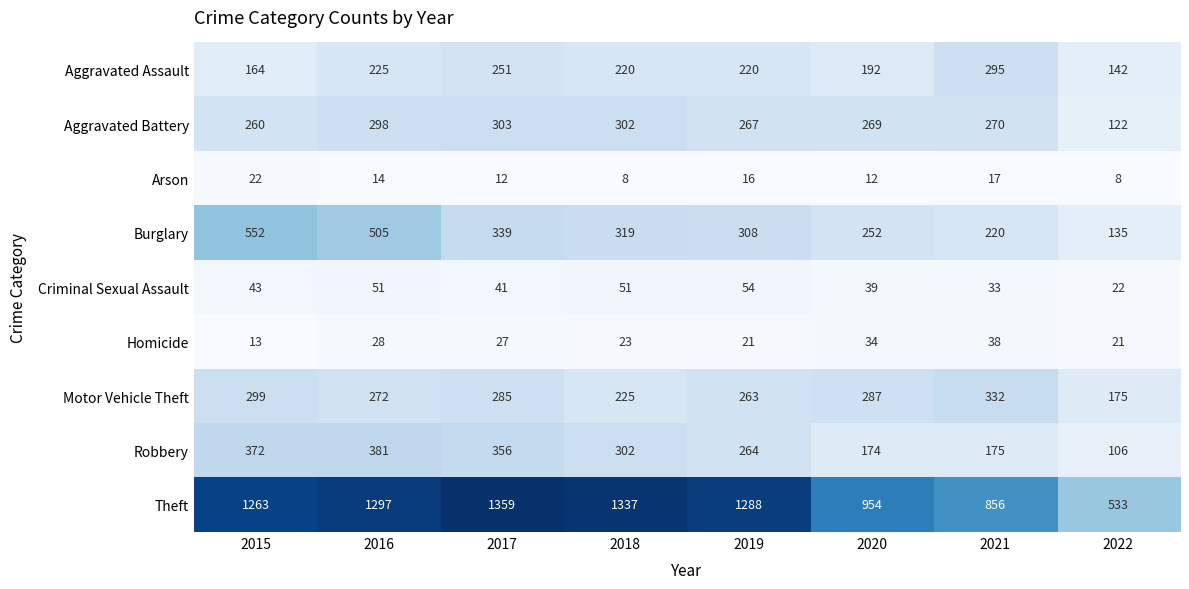

Where is Arson nearest to the value 15?

2016